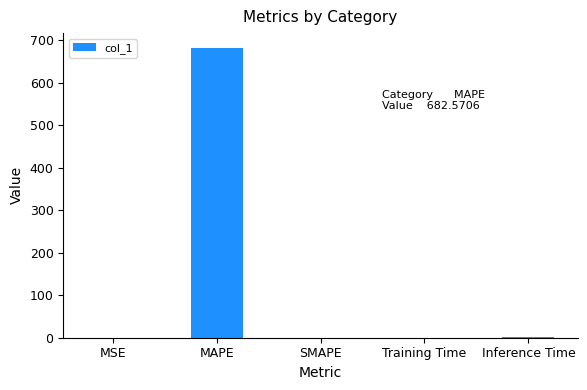

The chart shows a value of 919.5 at MAPE. True or false?

False